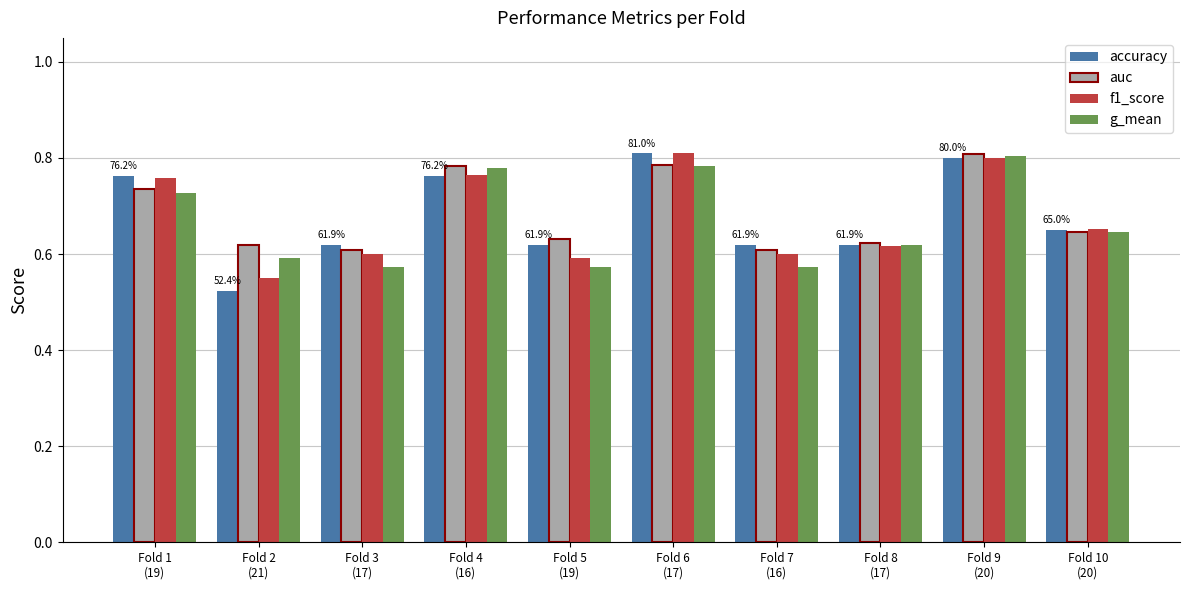

What is the difference between the maximum and minimum values in the f1_score series?

0.3